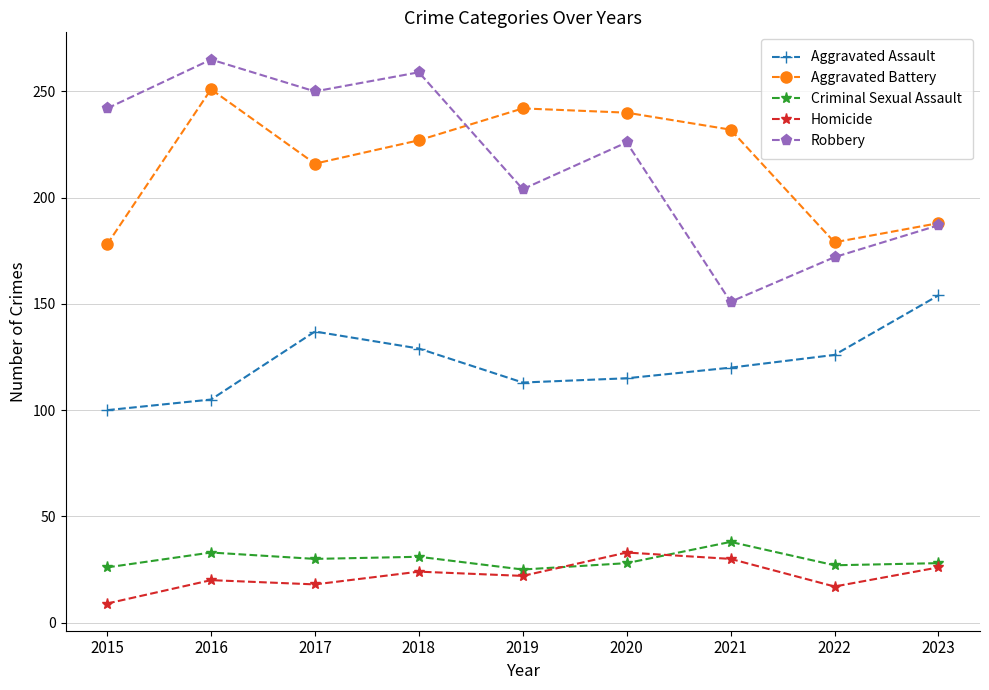

The value of Robbery at 2023 is 267. True or false?

False